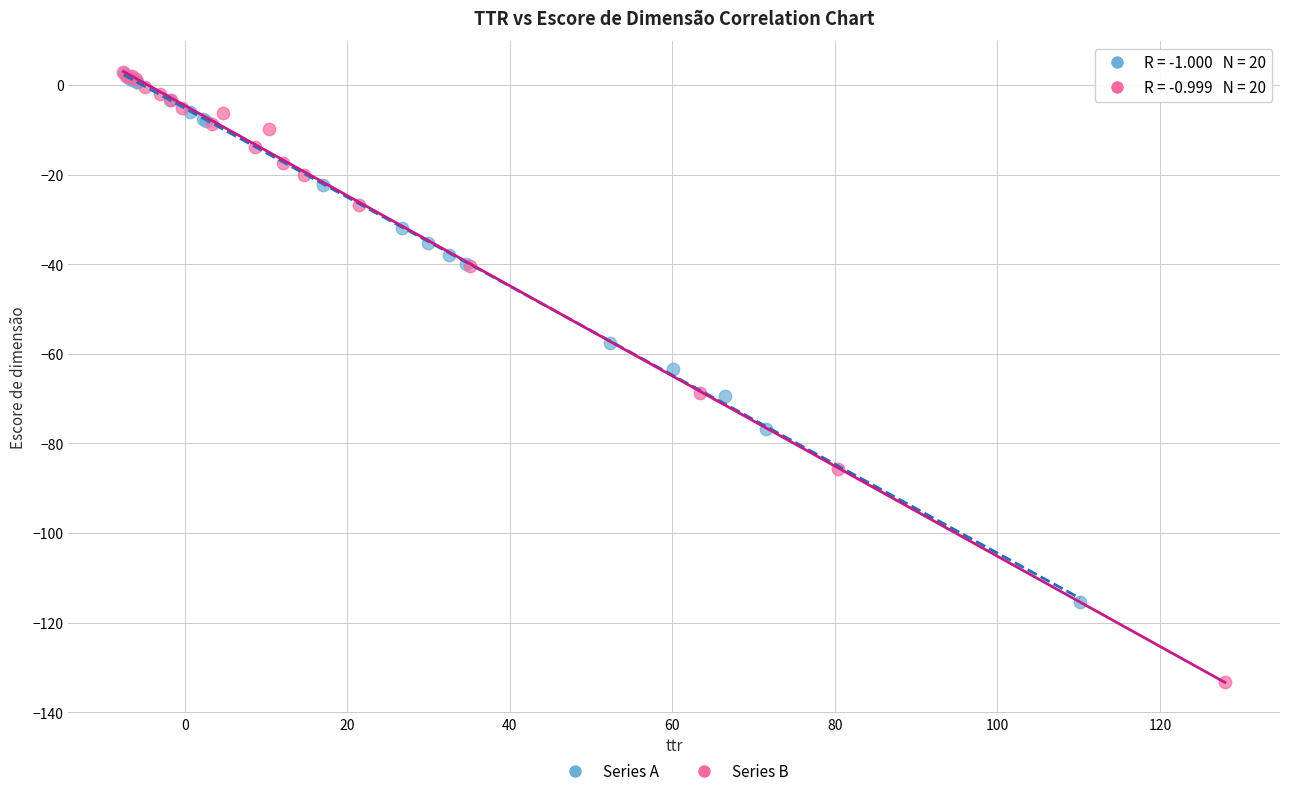

Which series reaches the minimum Y coordinate?

Series B